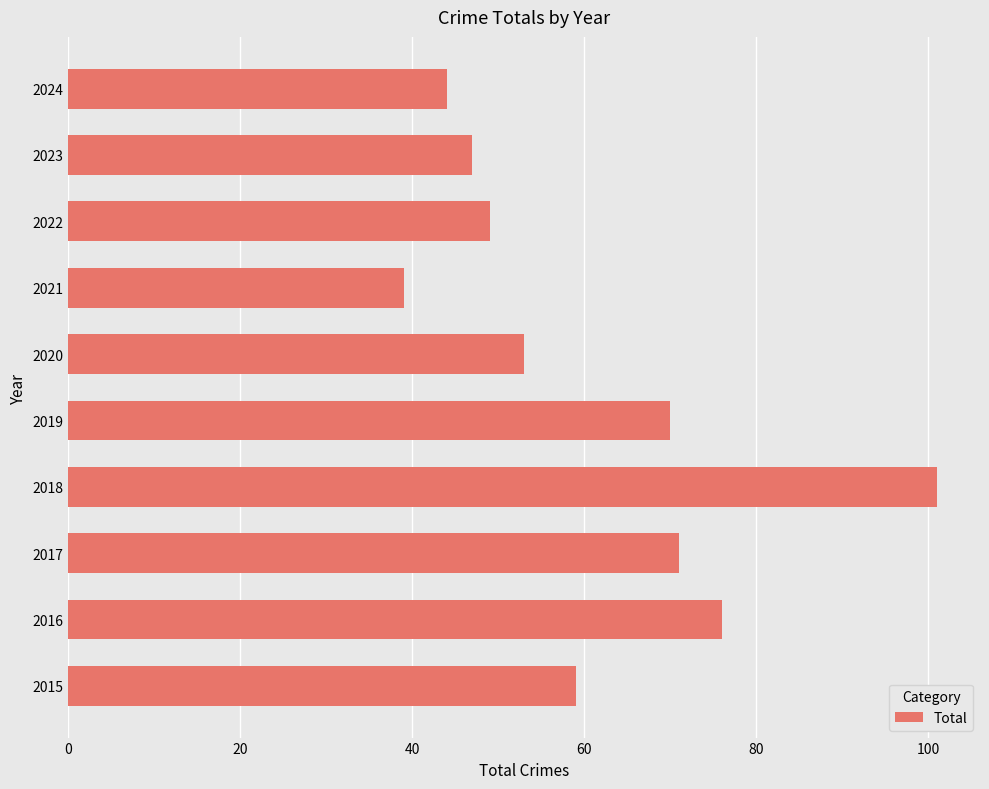

What is the difference between the maximum and minimum values?

62